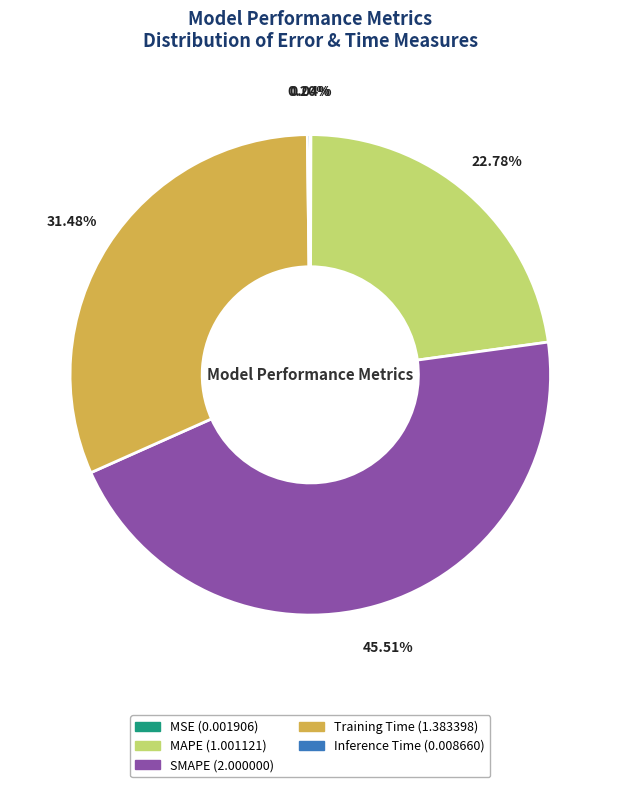

Which slice is the largest?

SMAPE